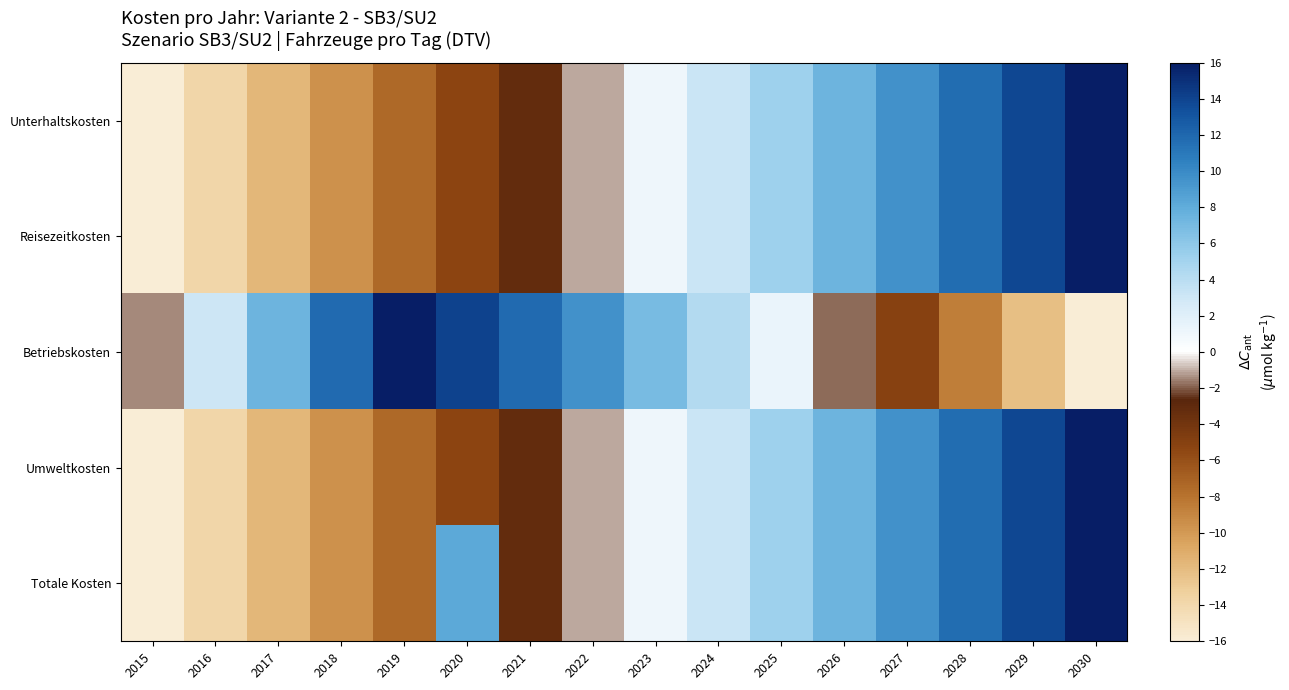

At which category is the sum across all series the highest?

2030